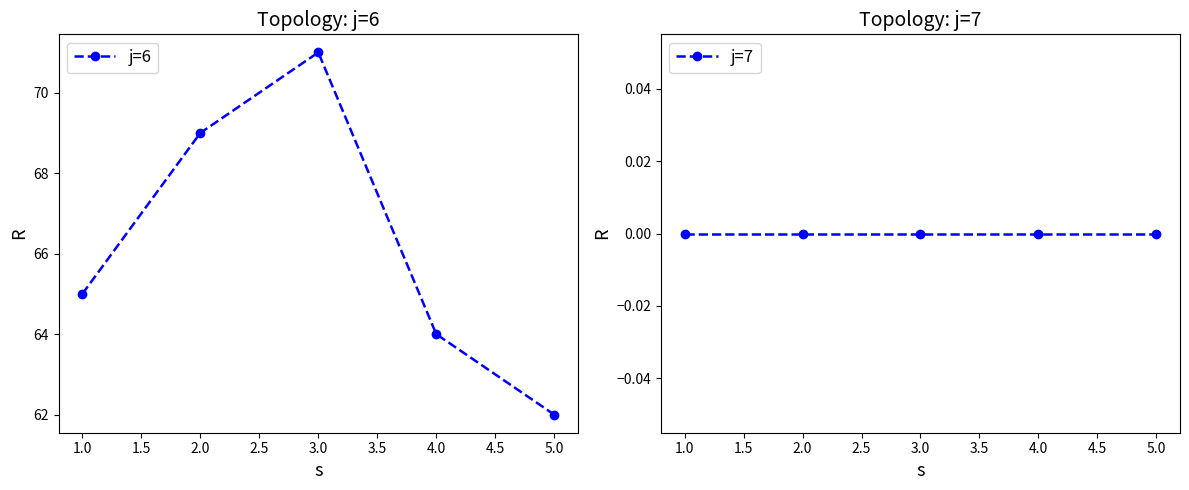

The j=6 series shows 69 at 2.0. True or false?

True